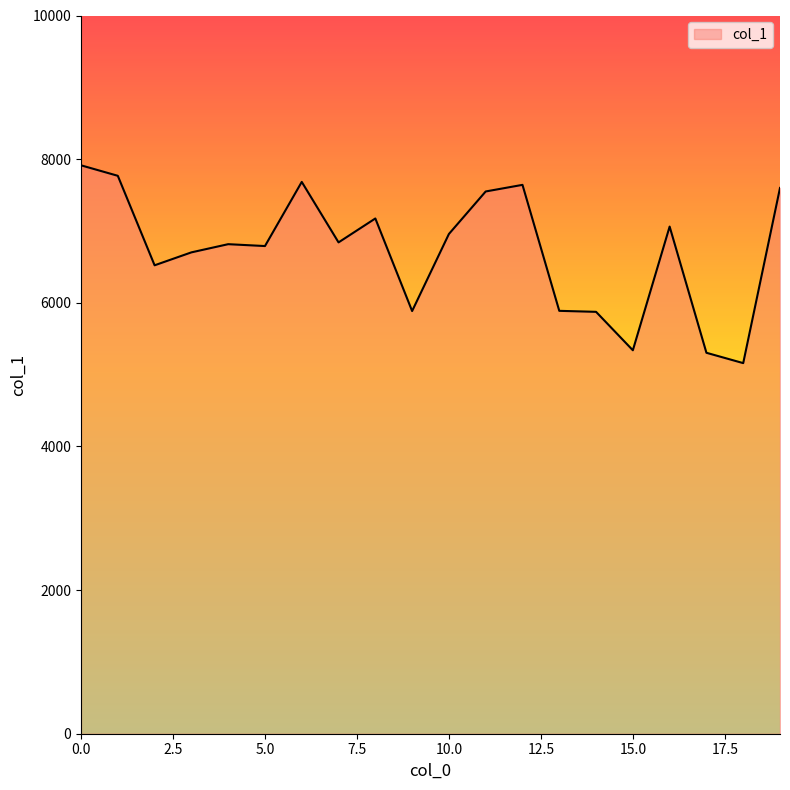

True or false: the data has more than 0 interior local peaks.

True